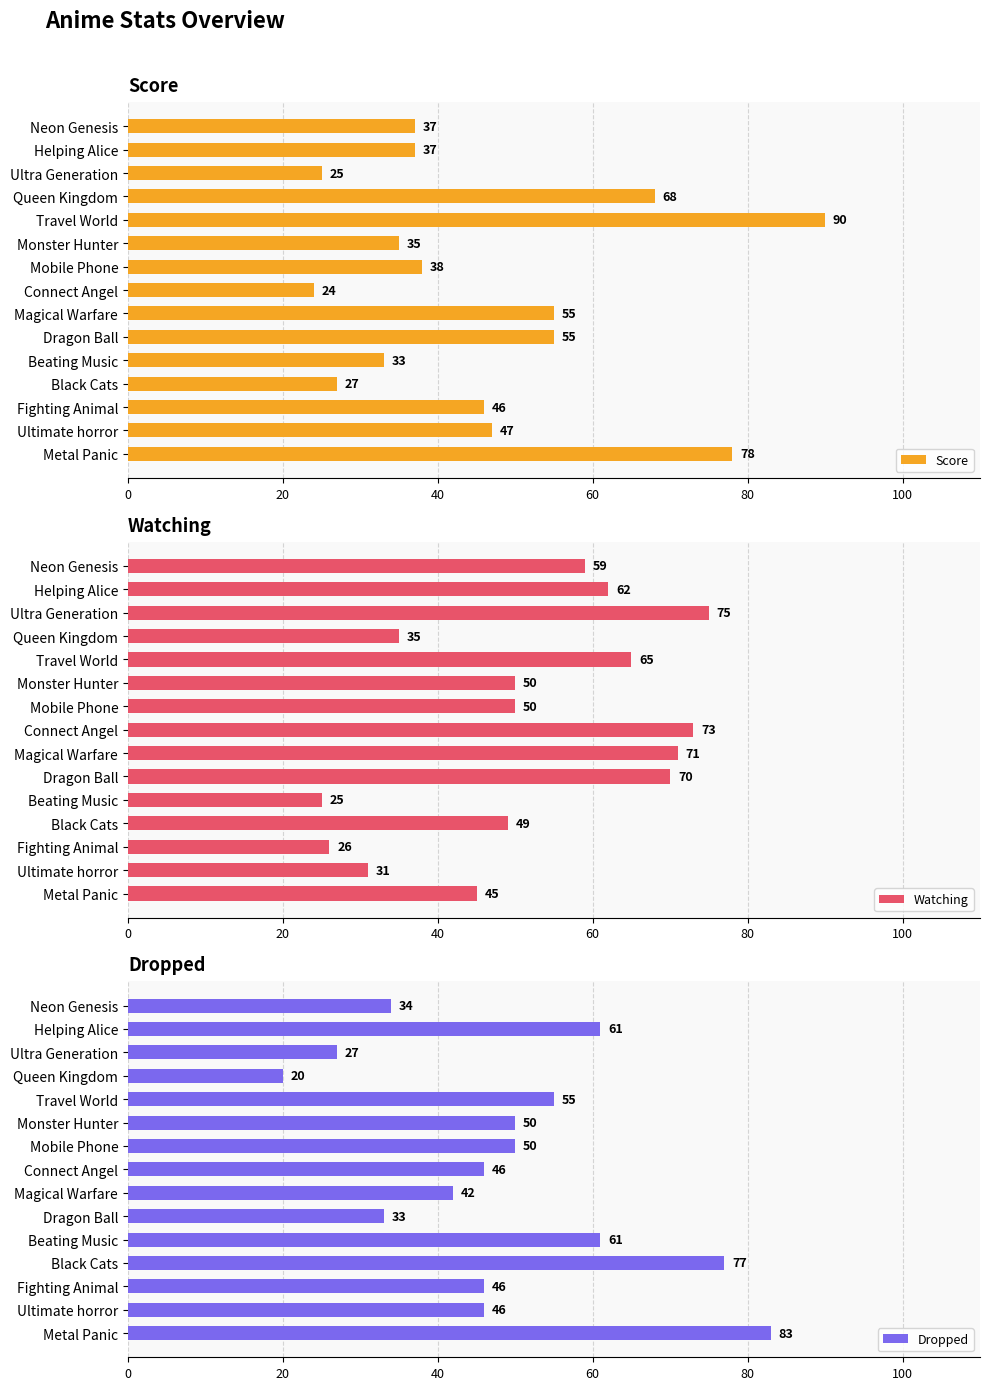

How many values in the Score series are below 38?

7